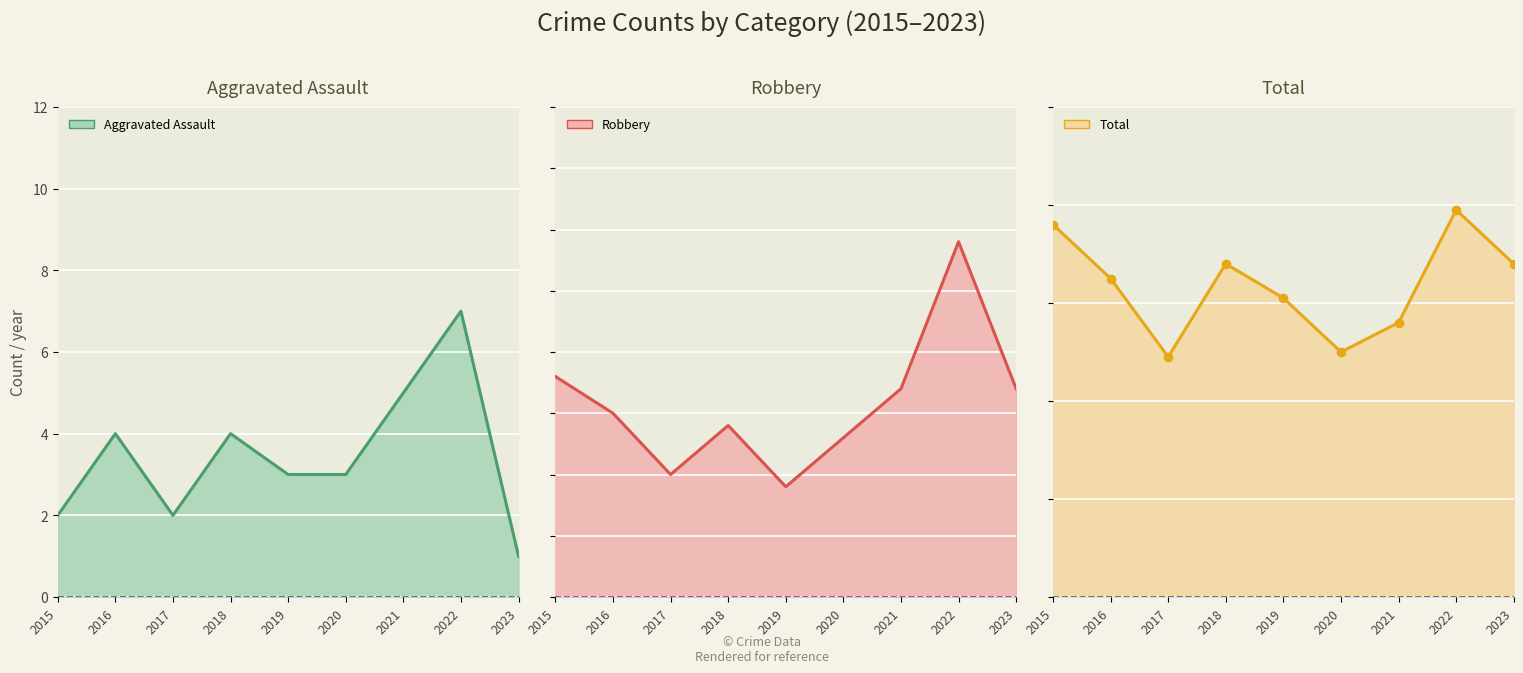

Rank the categories by Total line value from highest to lowest.

2022, 2015, 2018, 2023, 2016, 2019, 2021, 2020, 2017